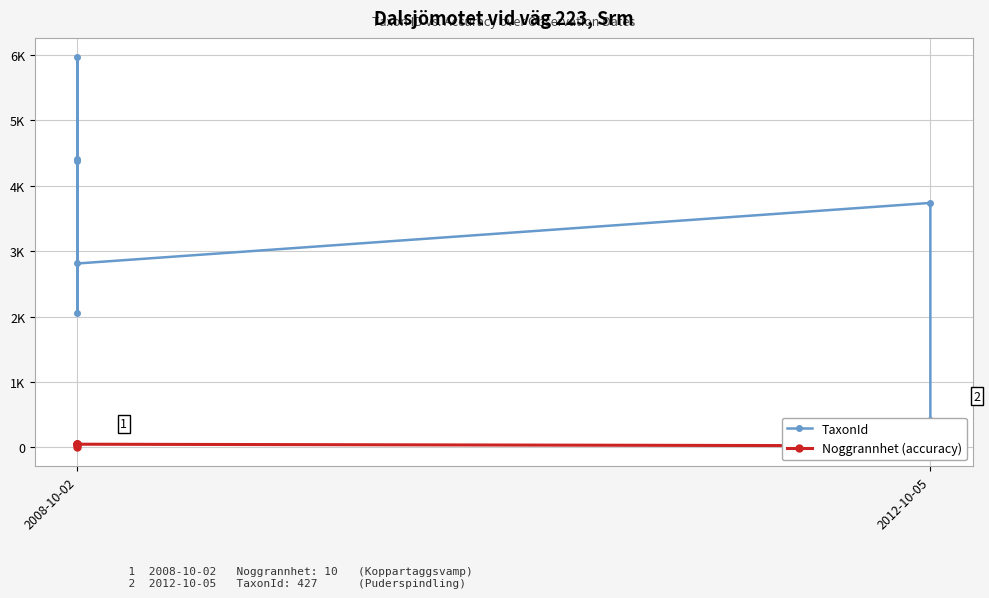

In TaxonId, how many points are higher than both neighbors (excluding endpoints)?

3